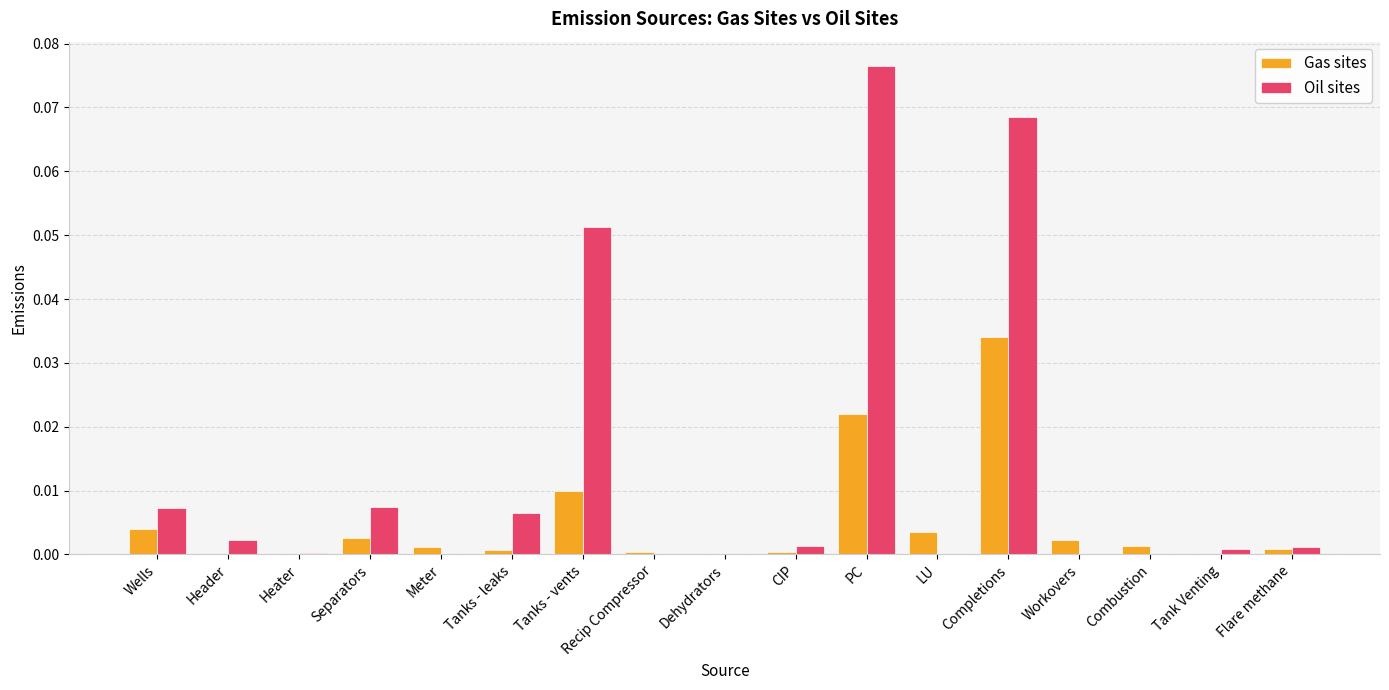

Which series has the largest total across all categories?

Oil sites